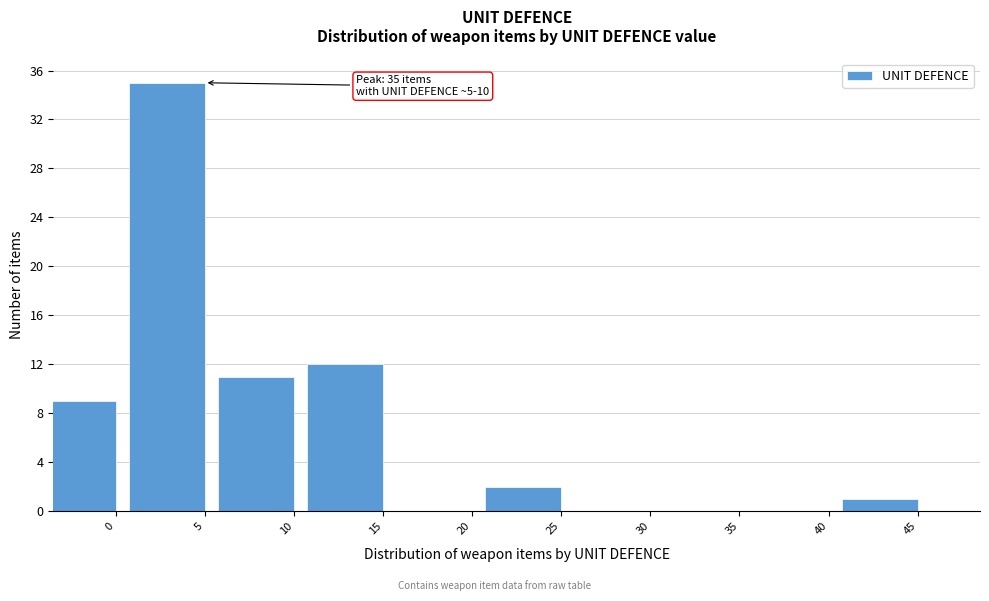

Reading right to left, transcribe all the data shown in this chart.

45=1	40=0	35=0	30=0	25=2	20=0	15=12	10=11	5=35	0=9